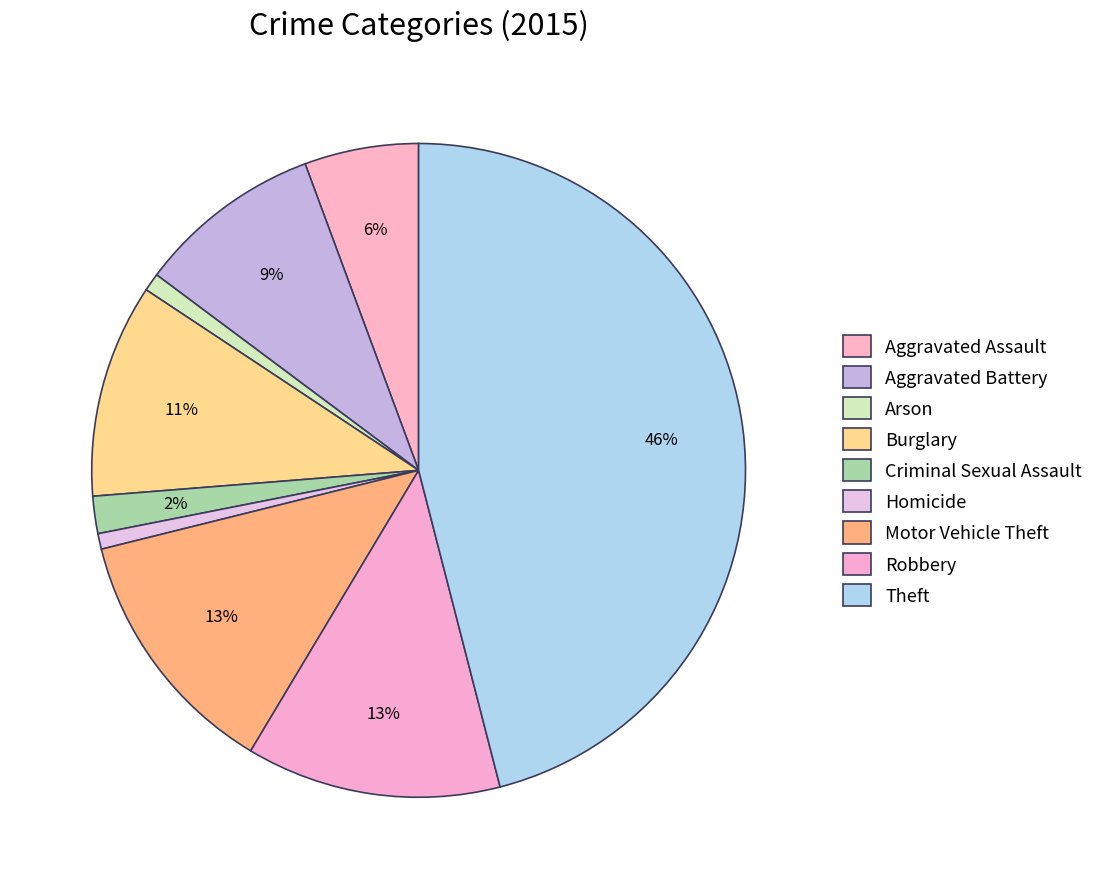

To the nearest percent, what portion does Theft represent?

46%